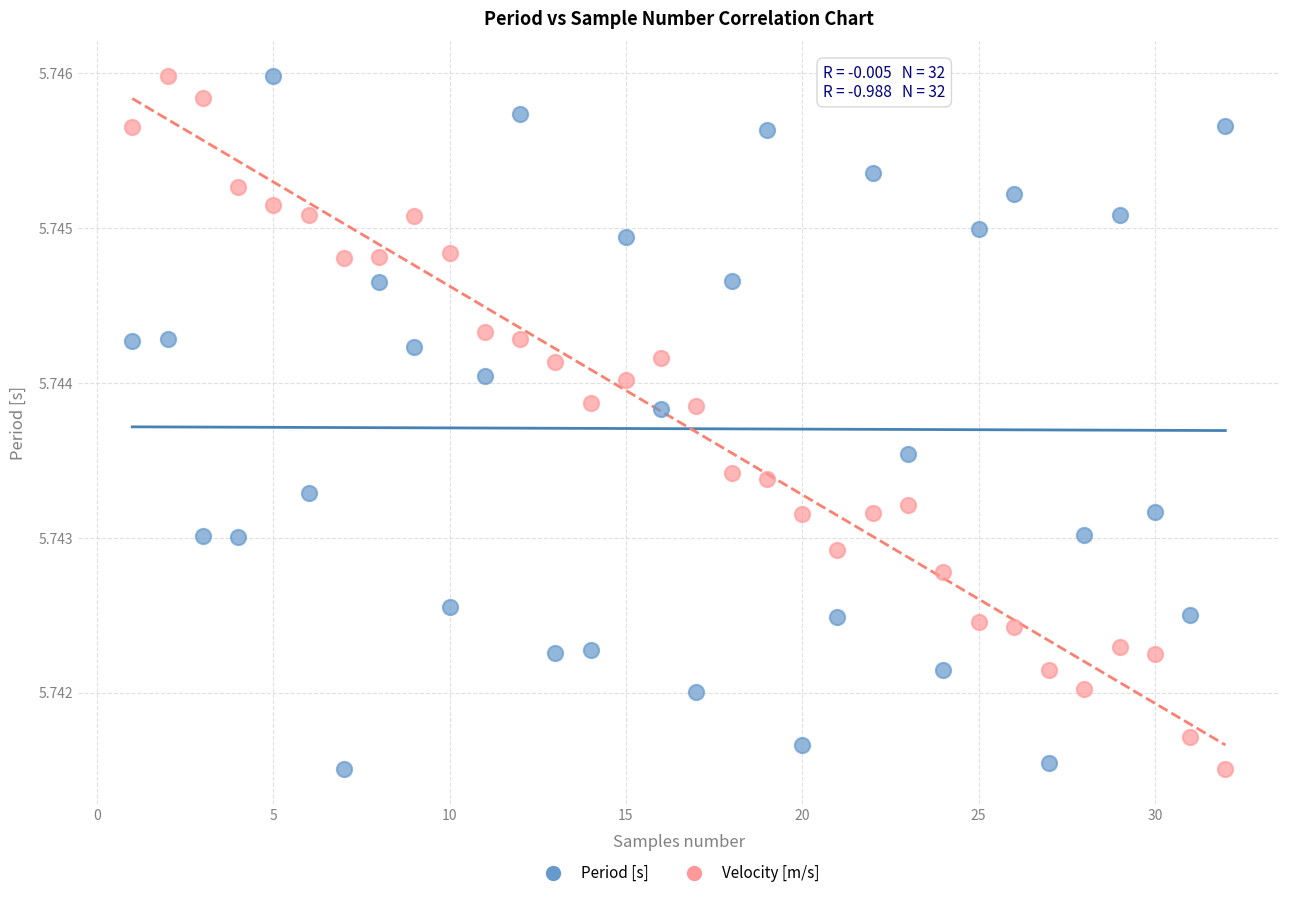

What is the X range (max minus min) for the scatter plot?

31.0